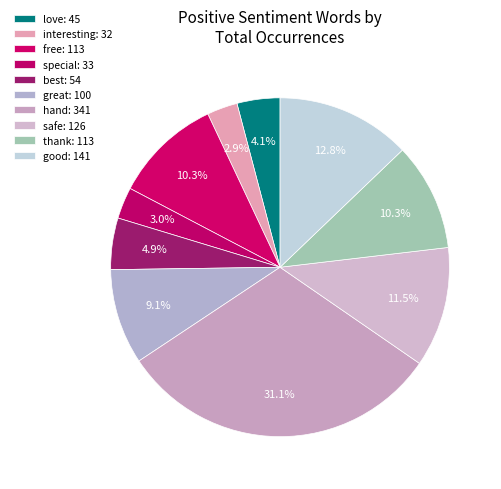

To the nearest percent, what percentage of the pie is thank?

10%